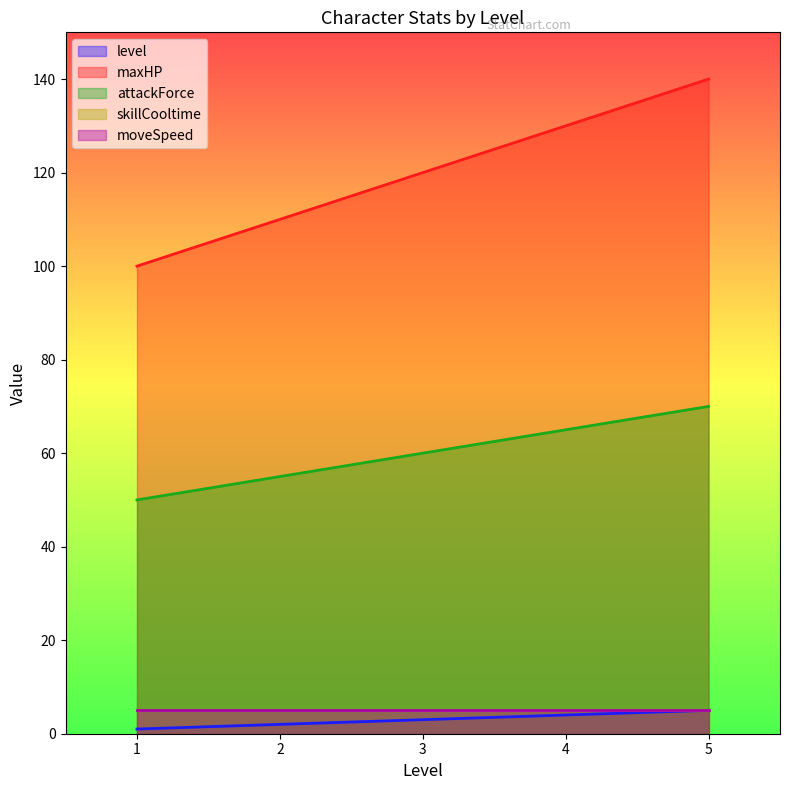

What is the lowest value of the level series?

1